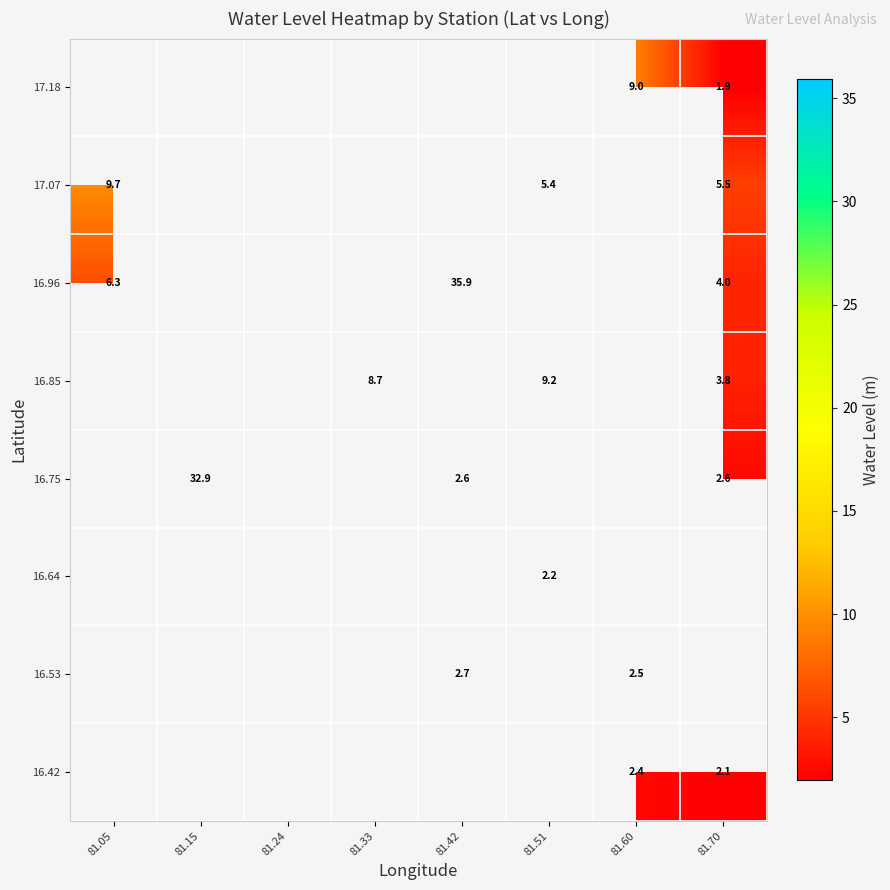

Is the value of 17.07 at 81.51 greater than the value of 16.96 at 81.70?

Yes